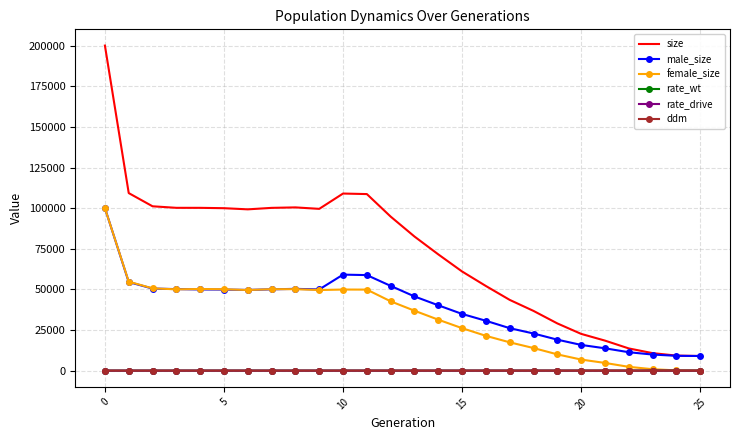

Which series has the largest total across all categories?

size